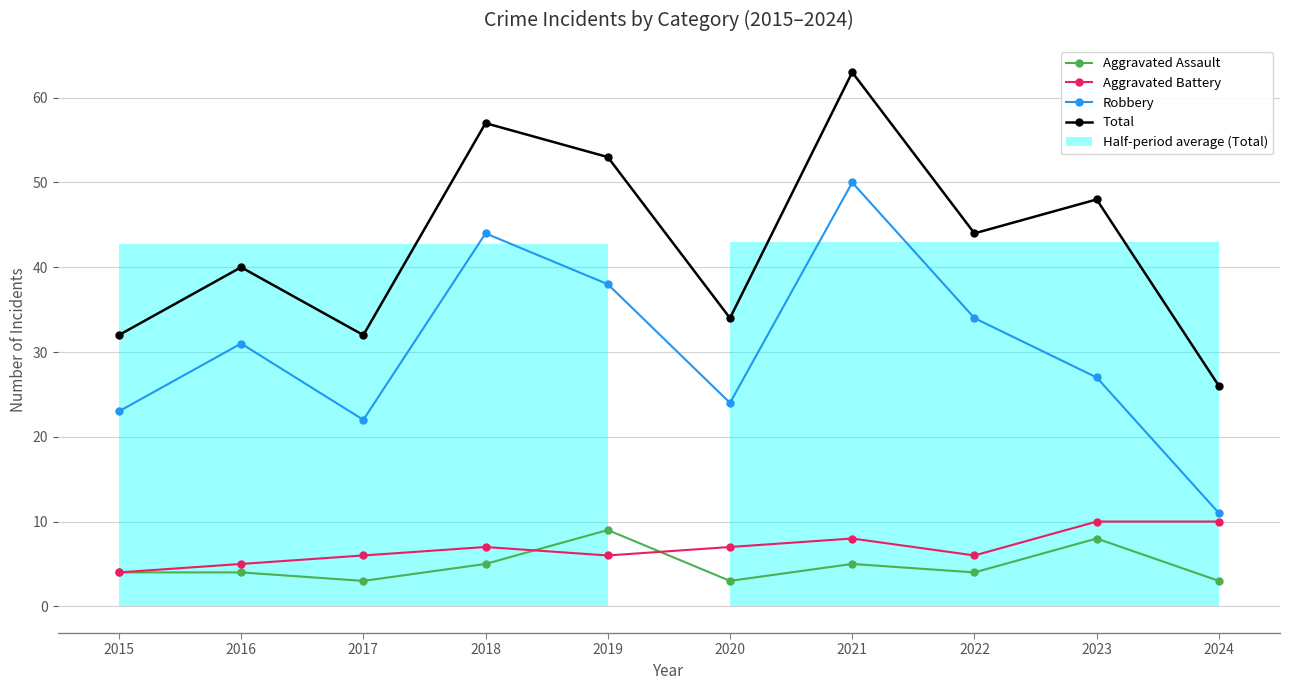

True or false: Total and Aggravated Assault cross at least once.

False